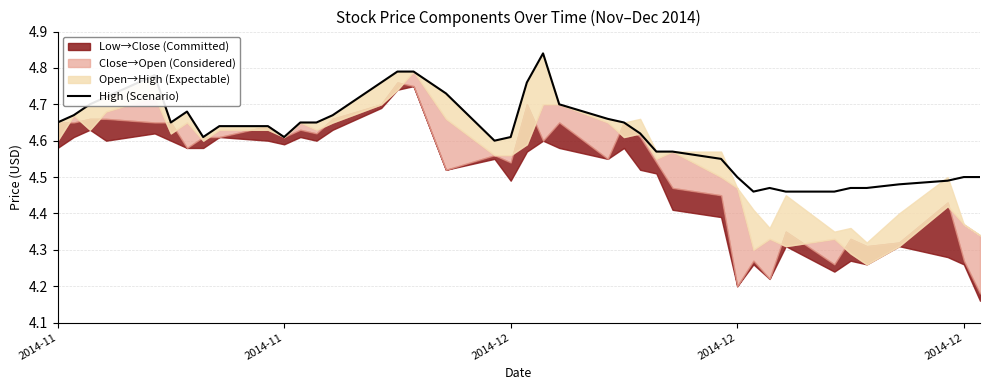

The chart shows a value of 7.6 at 18. True or false?

False